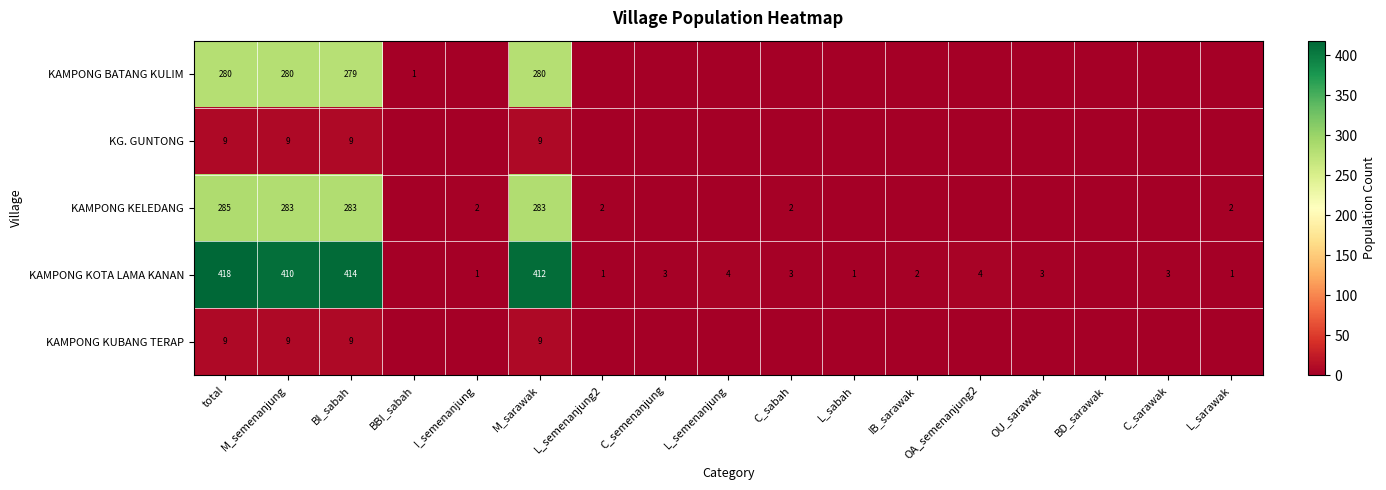

The value of KAMPONG KOTA LAMA KANAN at BI_sabah is 576. True or false?

False